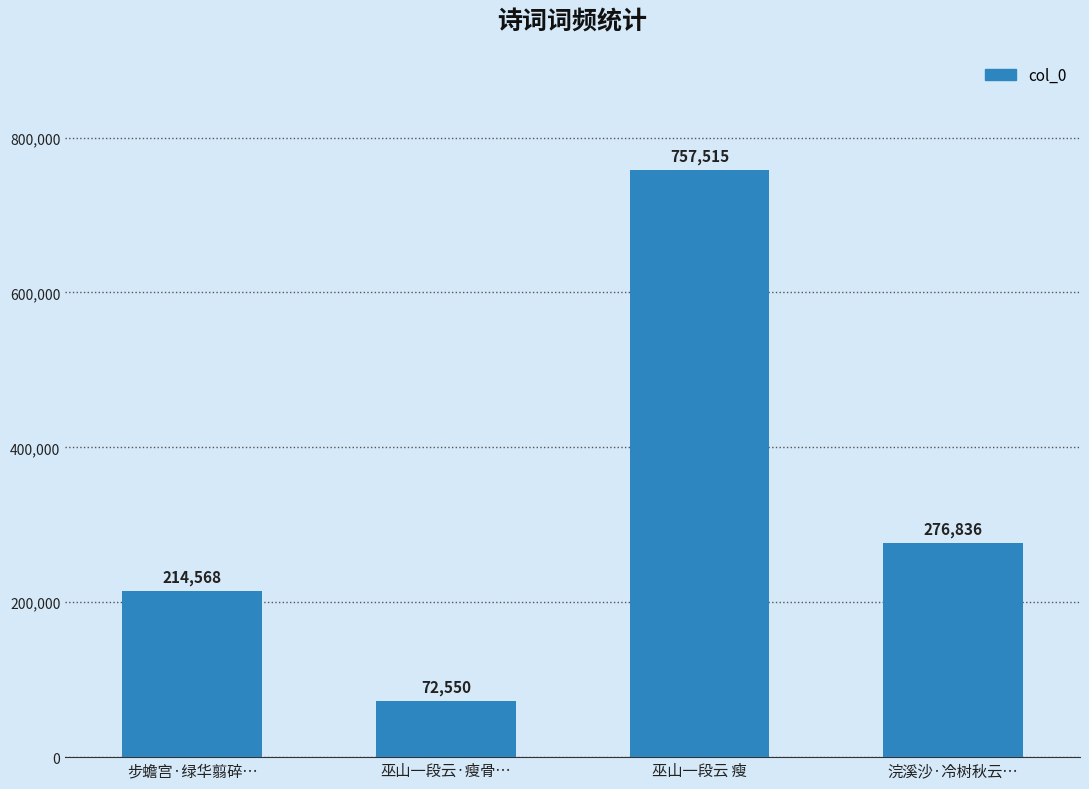

Reading right to left, what are all the values shown in this chart?

276836	757515	72550	214568